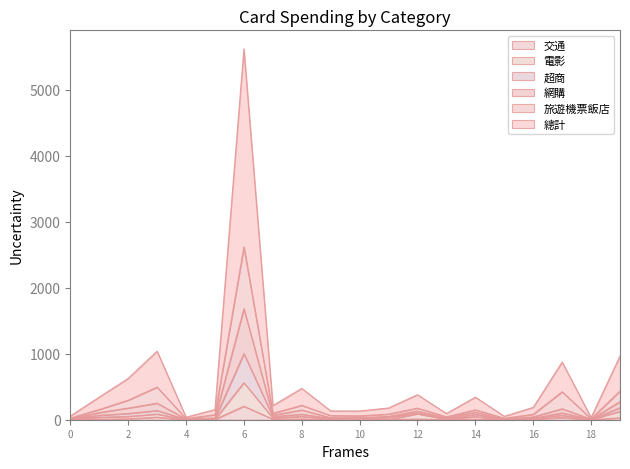

What is the highest value of the 電影 series?

561